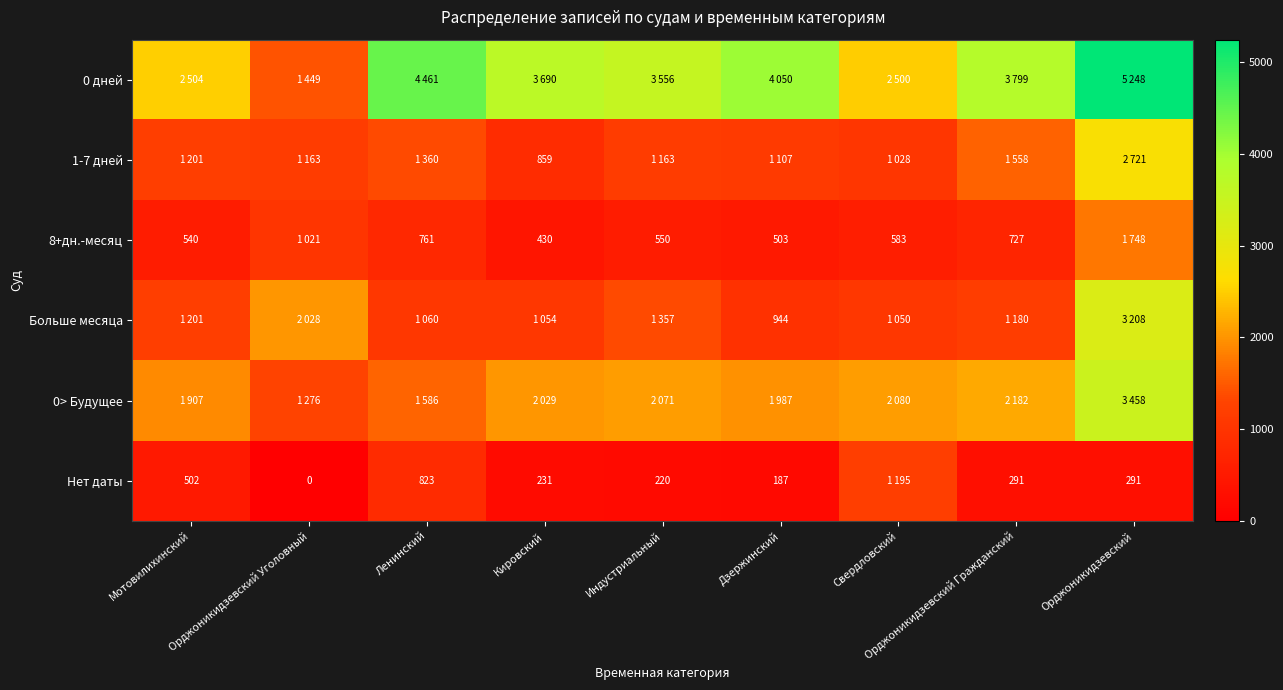

Count the number of categories in the chart.

9